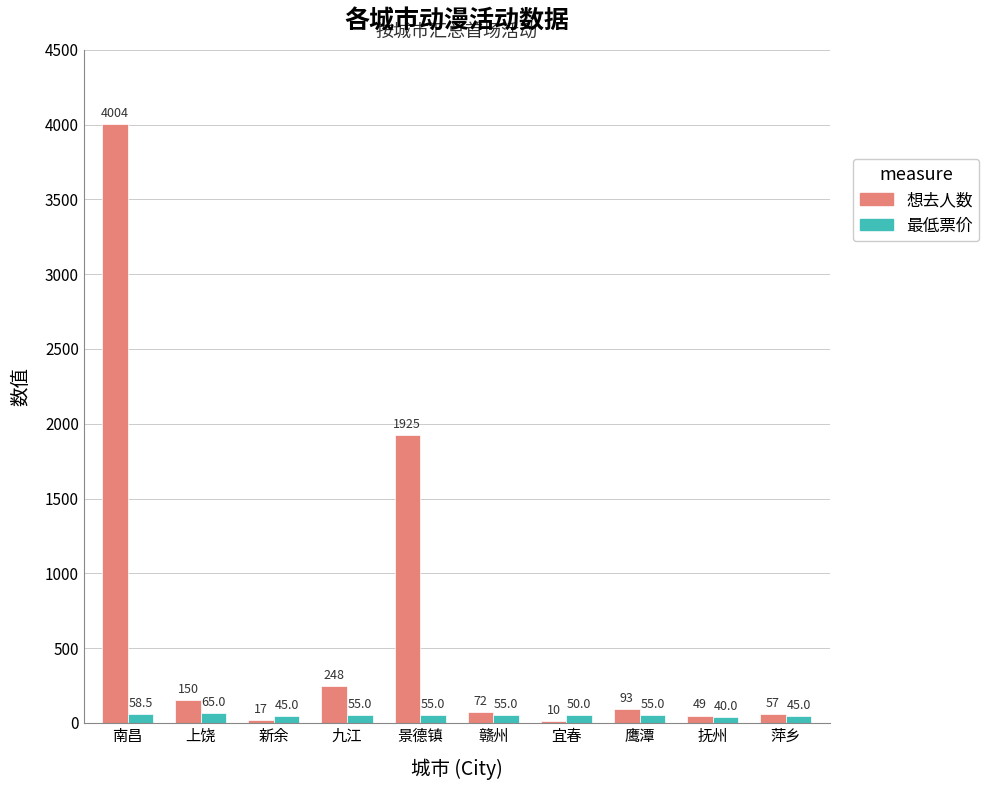

Is it true that 最低票价 equals 55.0 at 景德镇?

True